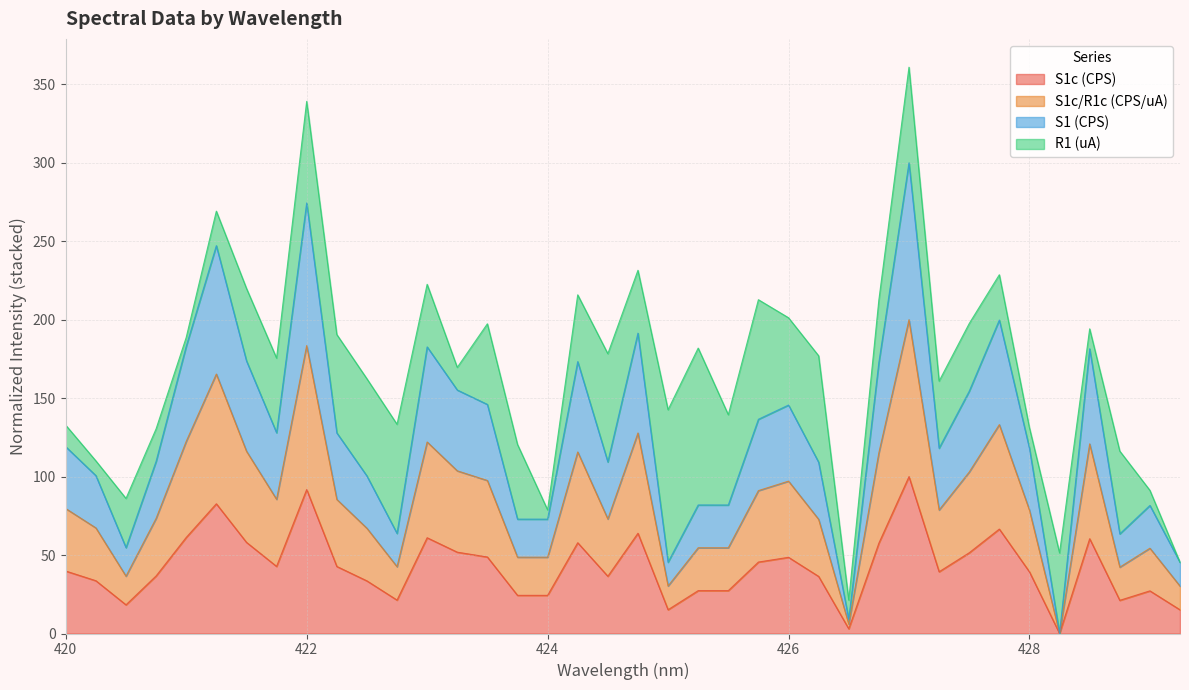

Is it true that S1c (CPS) equals 12.4 at 424?

False